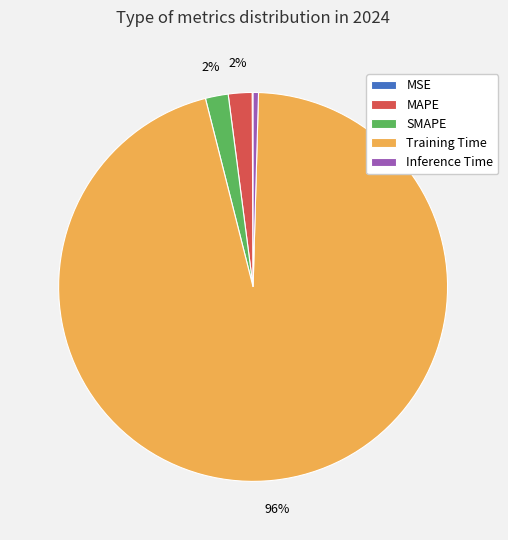

To the nearest percent, what is the difference between the Training Time and MAPE slice percentages?

94%